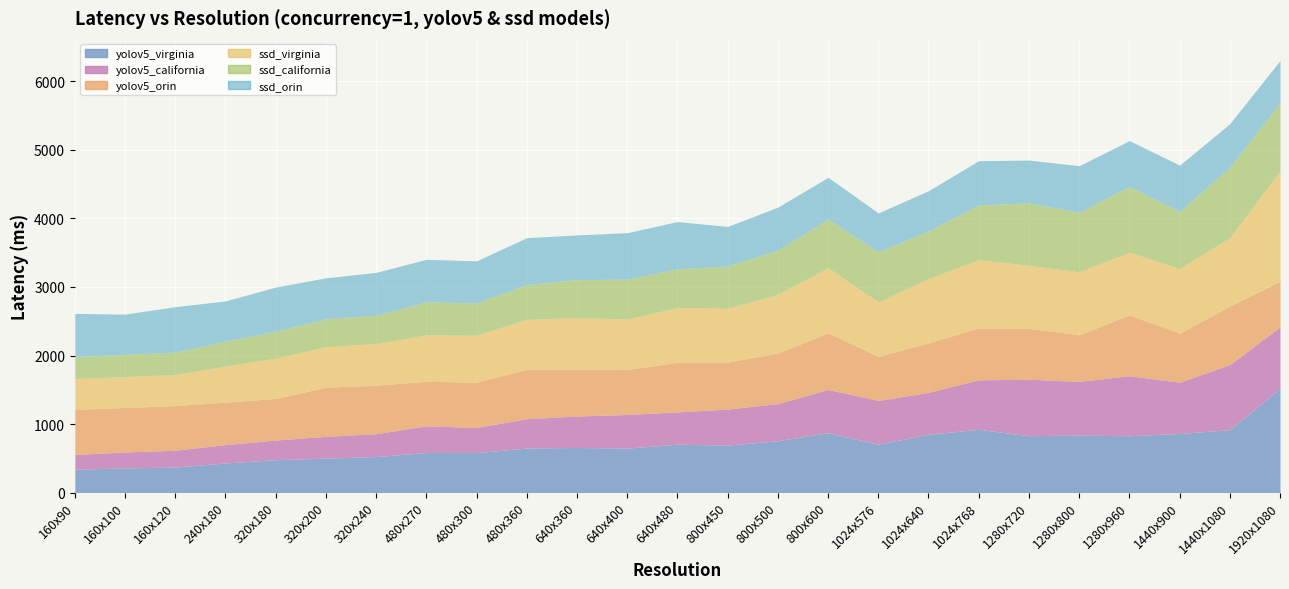

What is the difference between the highest and lowest values at 800x450?

259